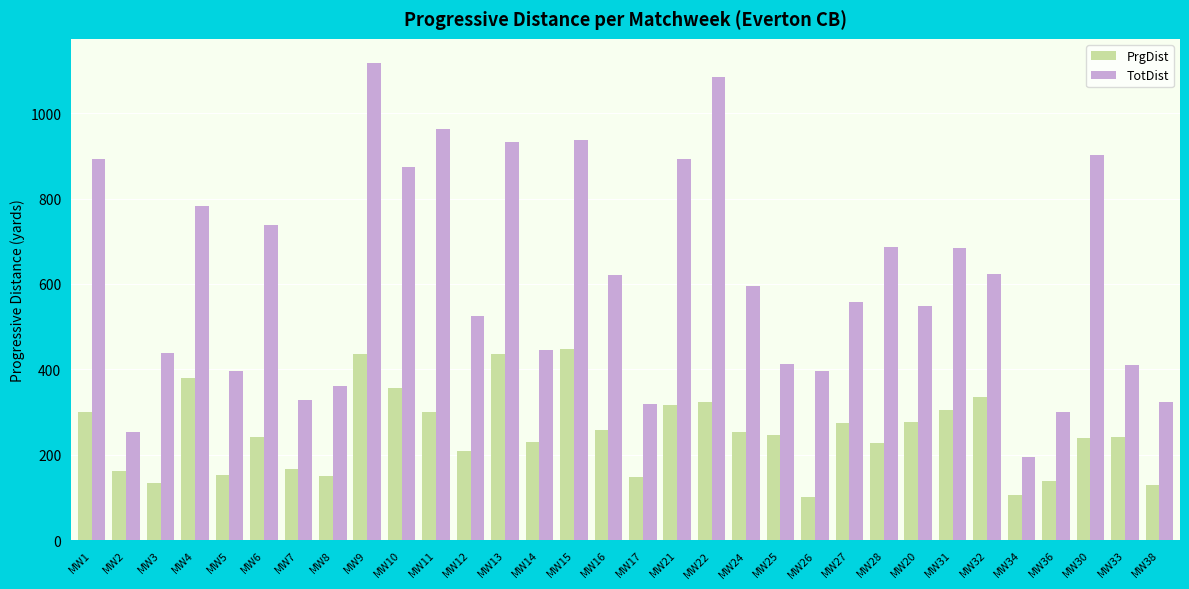

What is the sum of the TotDist values at MW13 and MW20?

1482